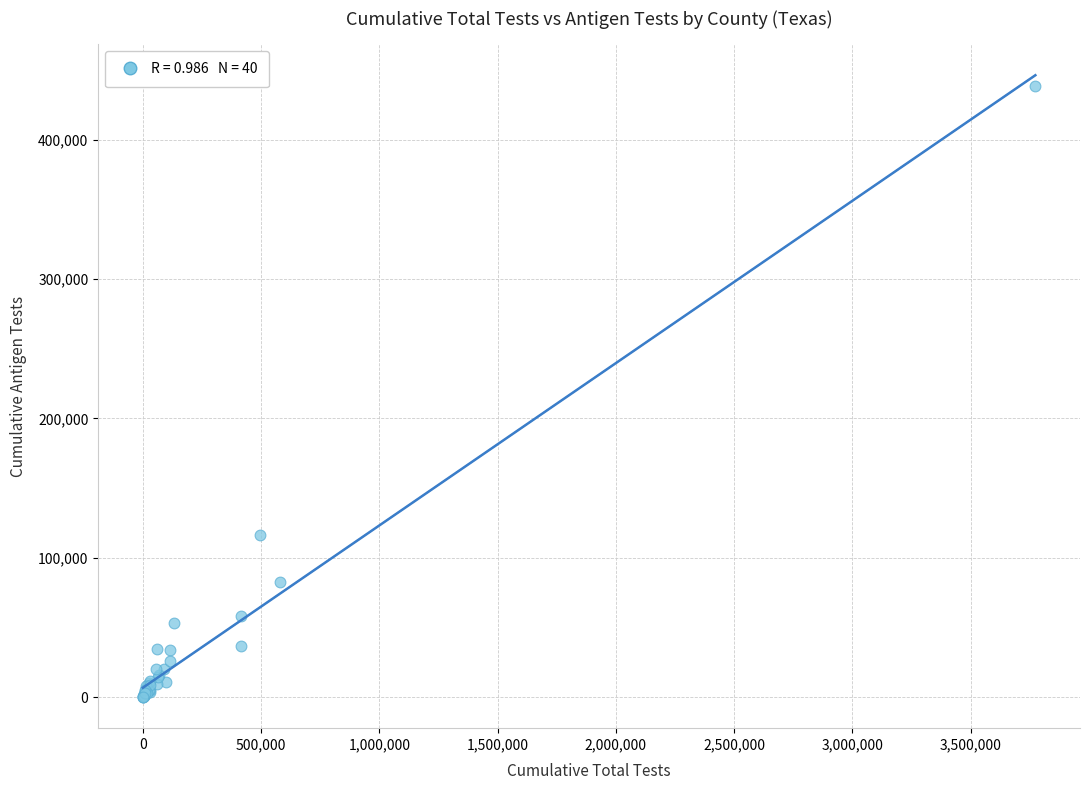

What Y value in the scatter plot is closest to 219211?

116207